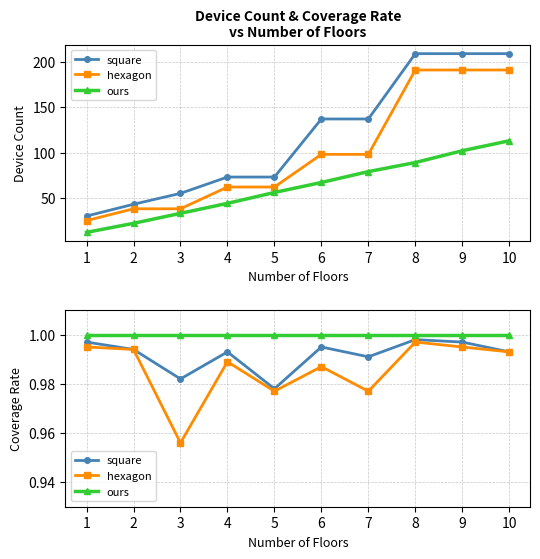

Rank the series by their maximum value, from lowest to highest.

hexagon, square, ours